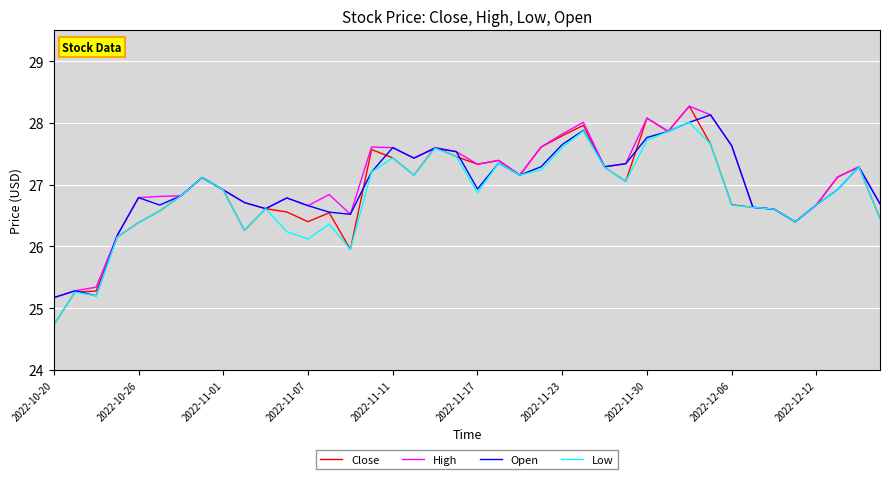

What are all the series names shown in the legend?

Close, High, Open, Low